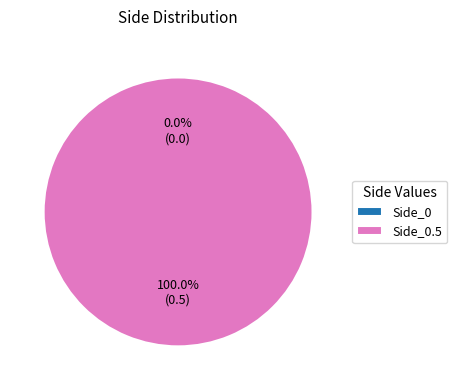

What is the change in value from Side_0 to Side_0.5?

+0.5